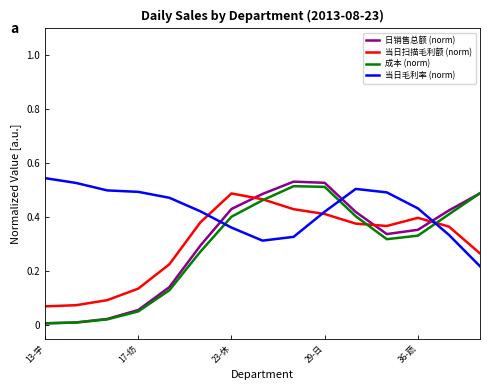

Which series has the widest spread of values?

日销售总额 (norm)